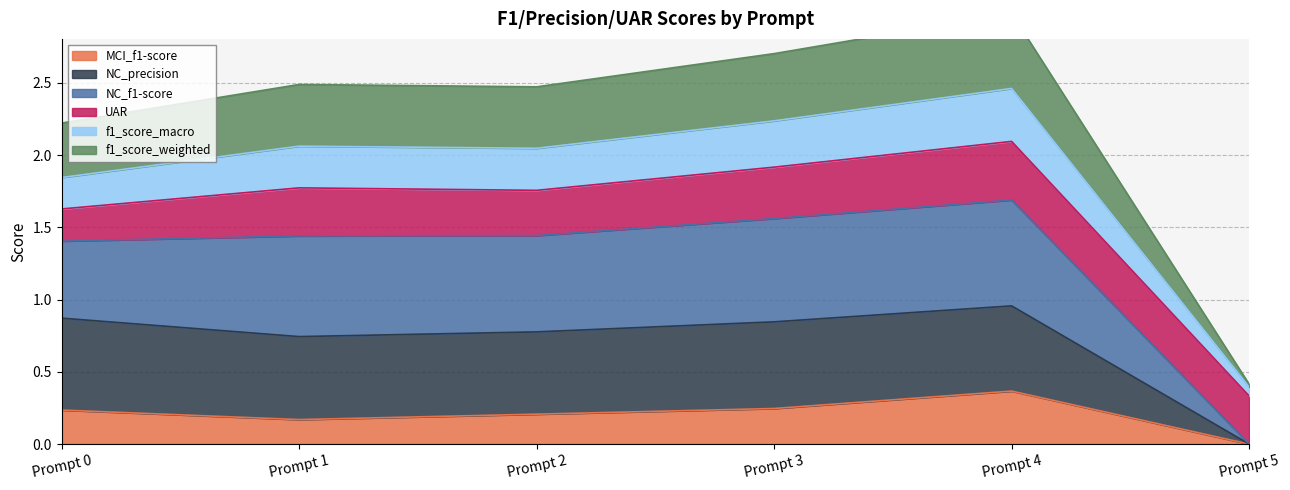

True or false: NC_f1-score and f1_score_macro intersect in this chart.

False